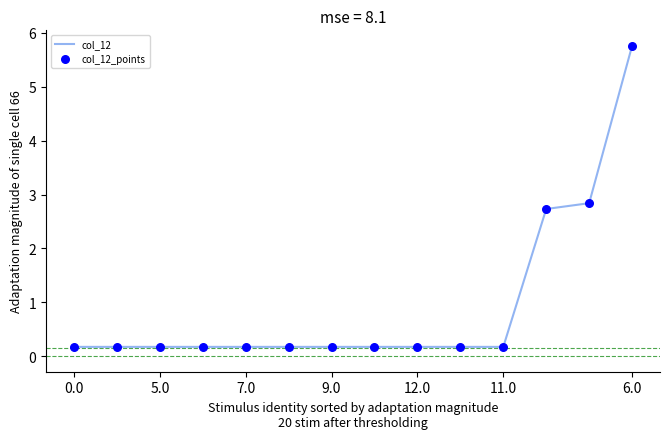

What is the difference between the maximum and minimum values?

5.6